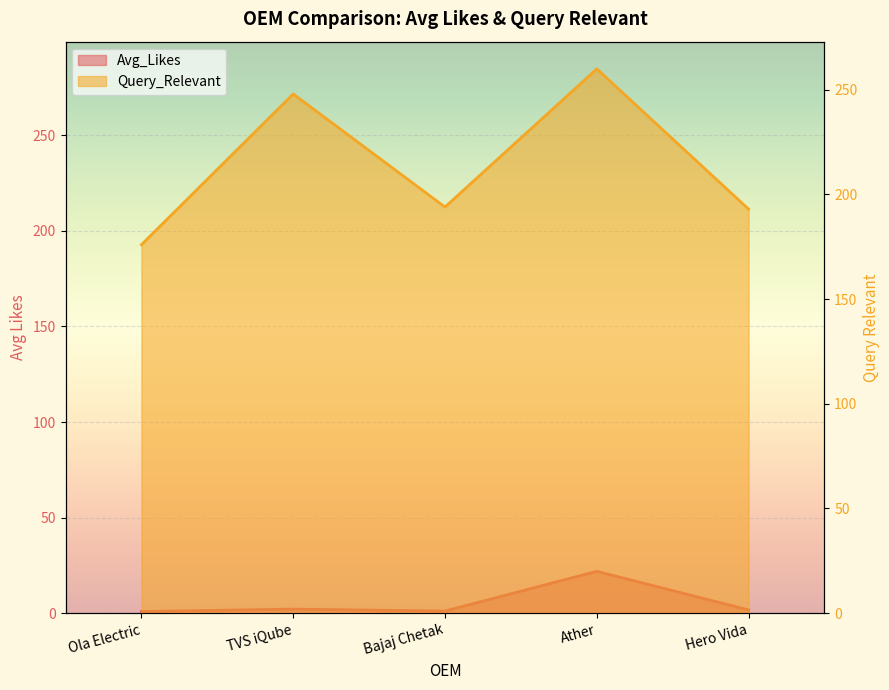

True or false: Query_Relevant and Avg_Likes intersect in this chart.

False